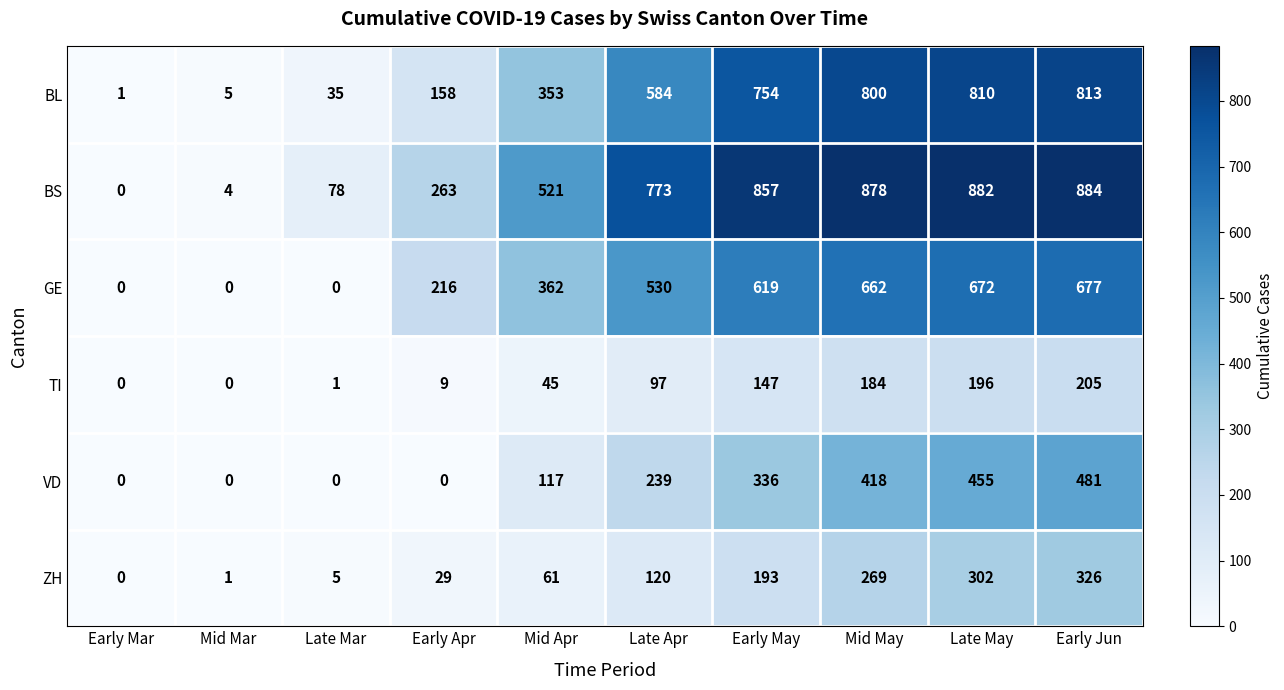

Rank the series by their maximum value, from lowest to highest.

TI, ZH, VD, GE, BL, BS